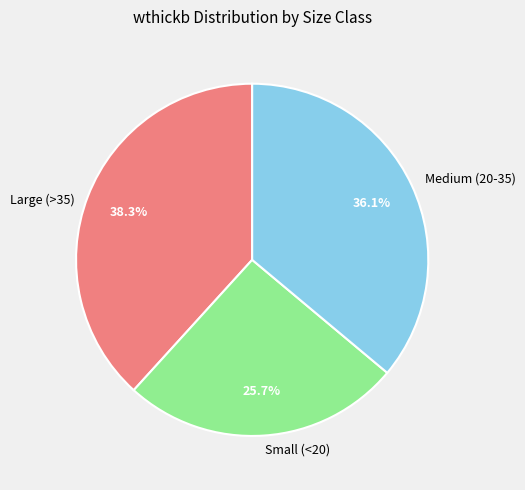

How many segments does this pie chart have?

3